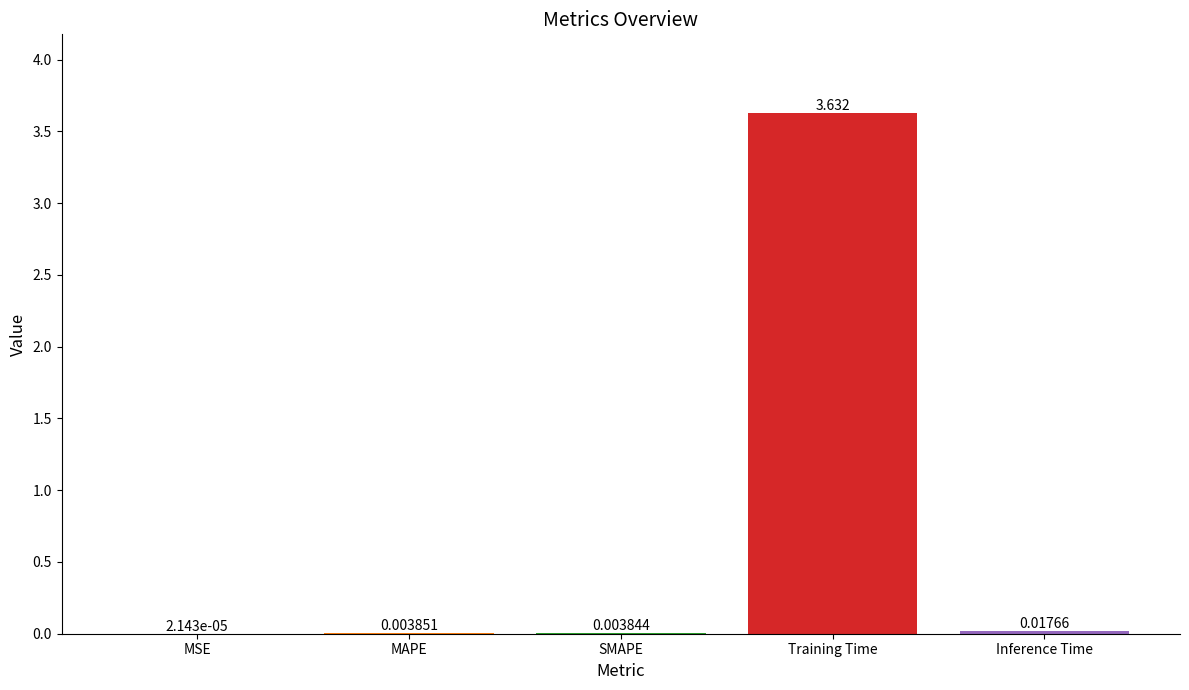

What is the sum of all values?

3.7